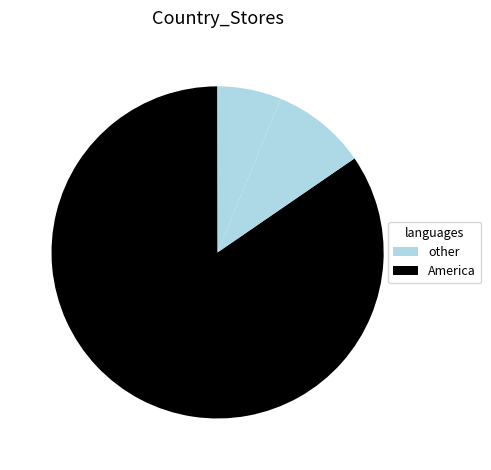

Count the number of slices in the pie.

5